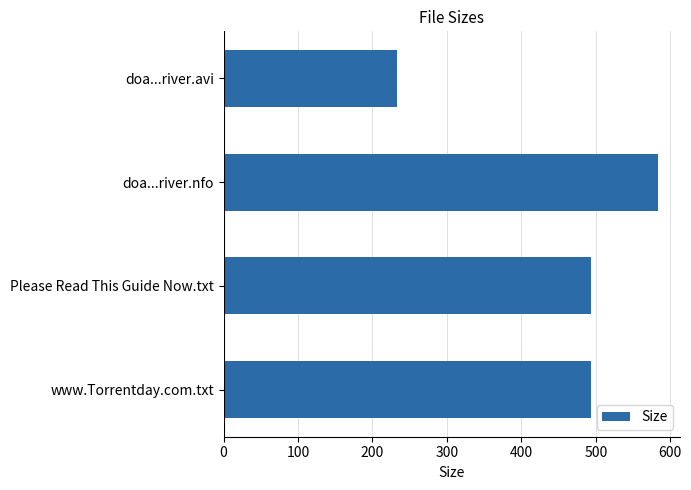

Does the chart contain any negative values?

No